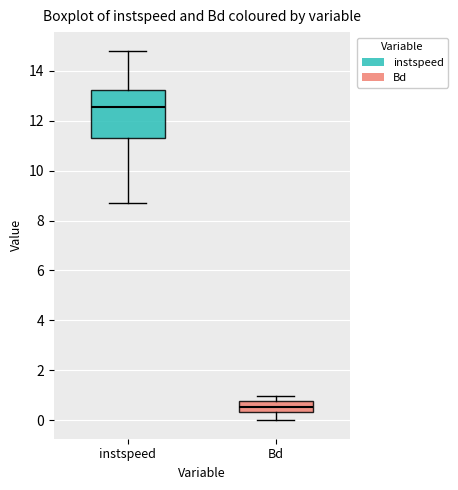

Reading left to right, transcribe this box plot: for each box, give where its median line is, the range the box spans, and where its two whiskers end, as read against the y-axis. The values are not printed on the chart, so give them approximately, as read against the axis.

instspeed: median 12.6, box 11.4 to 13.2, whiskers 8.8 to 14.8
Bd: median 0.6, box 0.4 to 0.8, whiskers 0.0 to 1.0